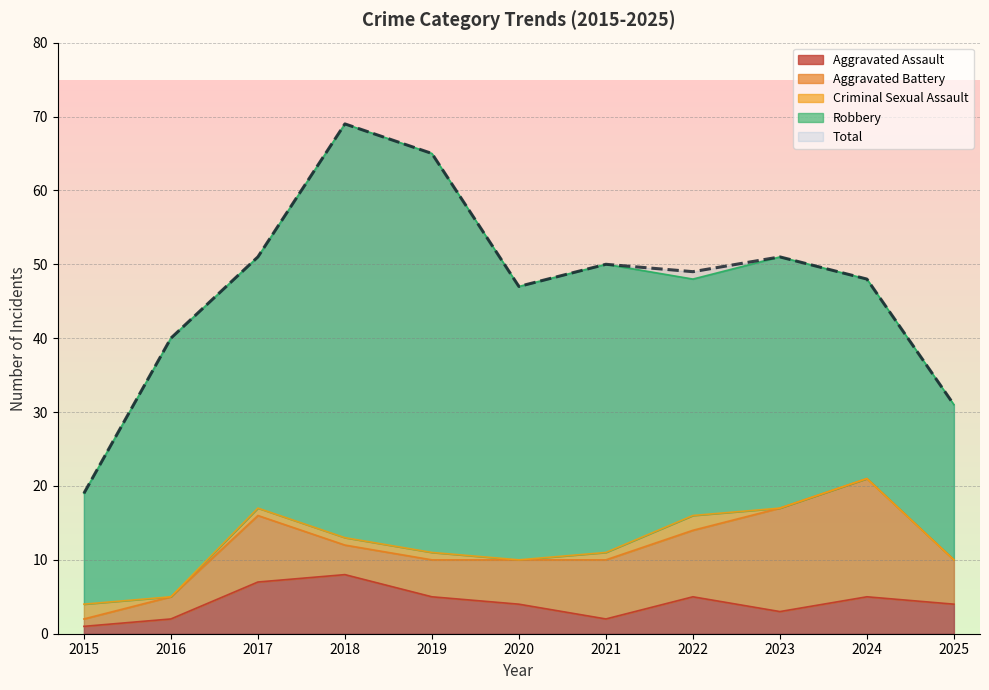

At which label is Aggravated Assault closest to 4?

2020